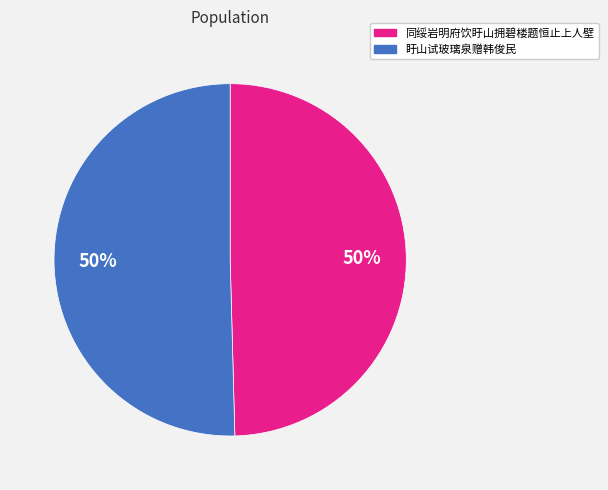

To the nearest percent, what portion does 盱山试玻璃泉赠韩俊民 represent?

50%